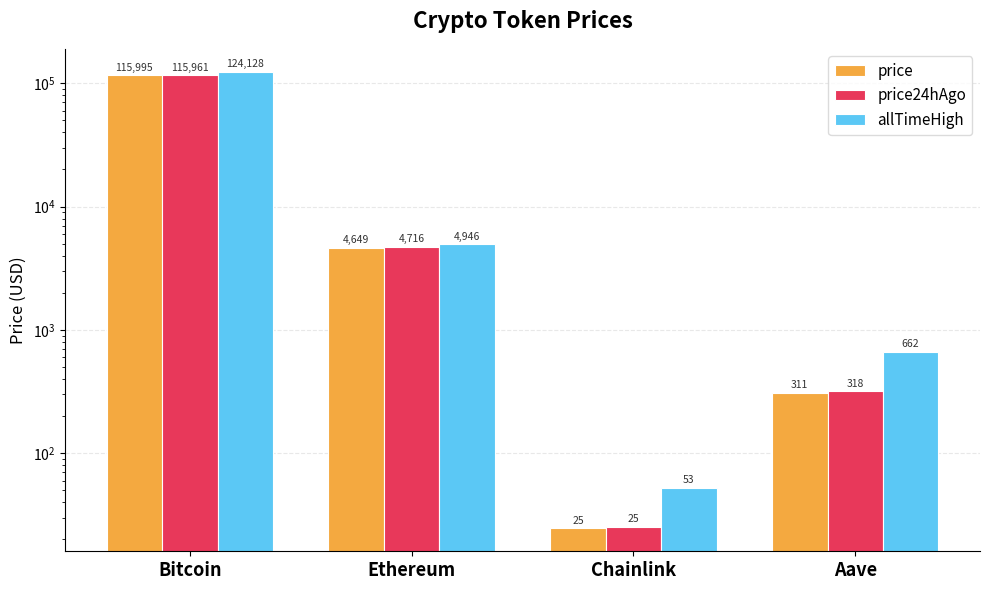

What position from the left is Chainlink?

3